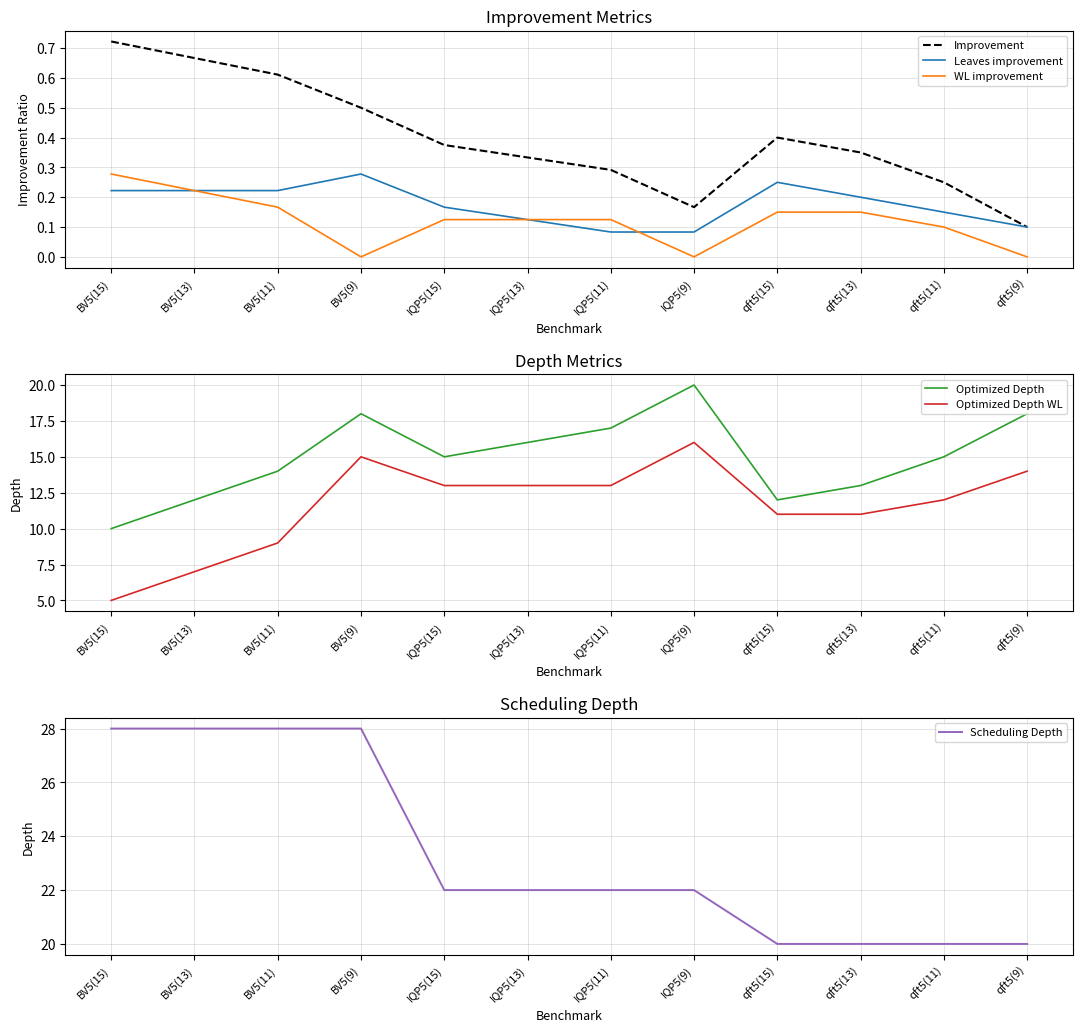

Where is Improvement nearest to the value 0?

qft5(9)